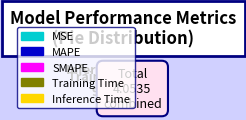

To the nearest percent, what is the difference between the largest and smallest slice percentages?

99%